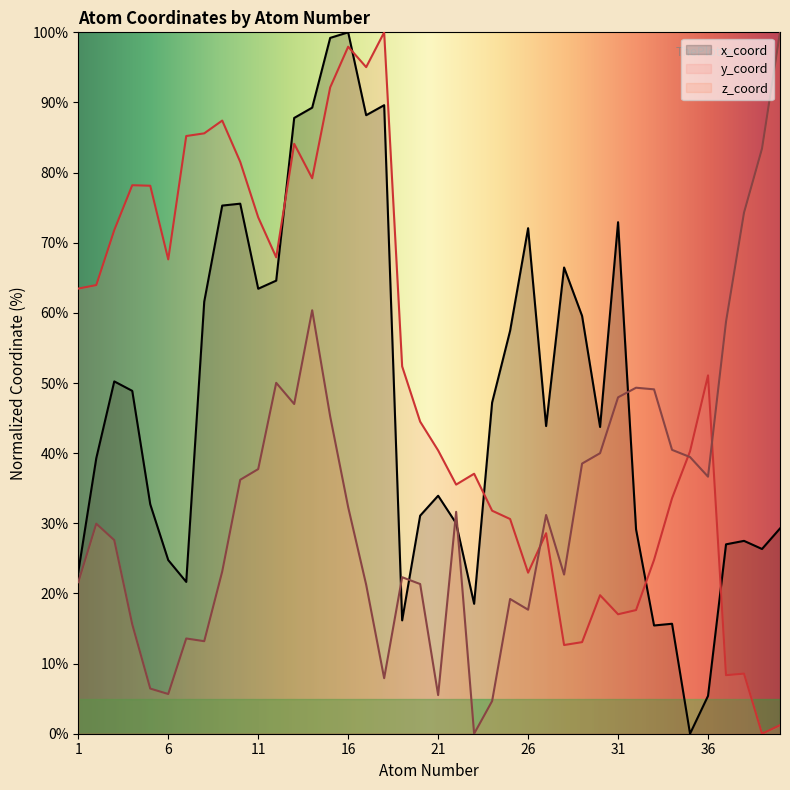

Reading left to right, transcribe all the data shown in this chart.

x_coord: 23.1	39.3	50.2	48.9	32.7	24.8	21.6	61.6	75.3	75.6	63.4	64.6	87.8	89.3	99.2	100.0	88.2	89.6	16.2	31.1	33.9	30.0	18.5	47.2	57.4	72.1	43.9	66.5	59.6	43.7	72.9	29.1	15.4	15.7	0.0	5.4	27.0	27.5	26.3	29.3
y_coord: 63.5	64.0	71.8	78.2	78.1	67.6	85.2	85.6	87.4	81.5	73.6	67.9	84.1	79.2	92.1	98.0	95.0	100.0	52.4	44.5	40.4	35.5	37.1	31.8	30.6	23.0	28.6	12.6	13.1	19.8	17.0	17.6	24.8	33.6	40.3	51.1	8.3	8.6	0.0	1.2
z_coord: 21.6	29.9	27.6	15.6	6.4	5.7	13.6	13.2	23.1	36.2	37.7	50.0	47.0	60.4	45.2	32.3	21.2	7.9	22.3	21.3	5.5	31.6	0.0	4.7	19.2	17.7	31.2	22.7	38.5	40.0	48.0	49.3	49.1	40.5	39.4	36.6	58.7	74.3	83.4	100.0